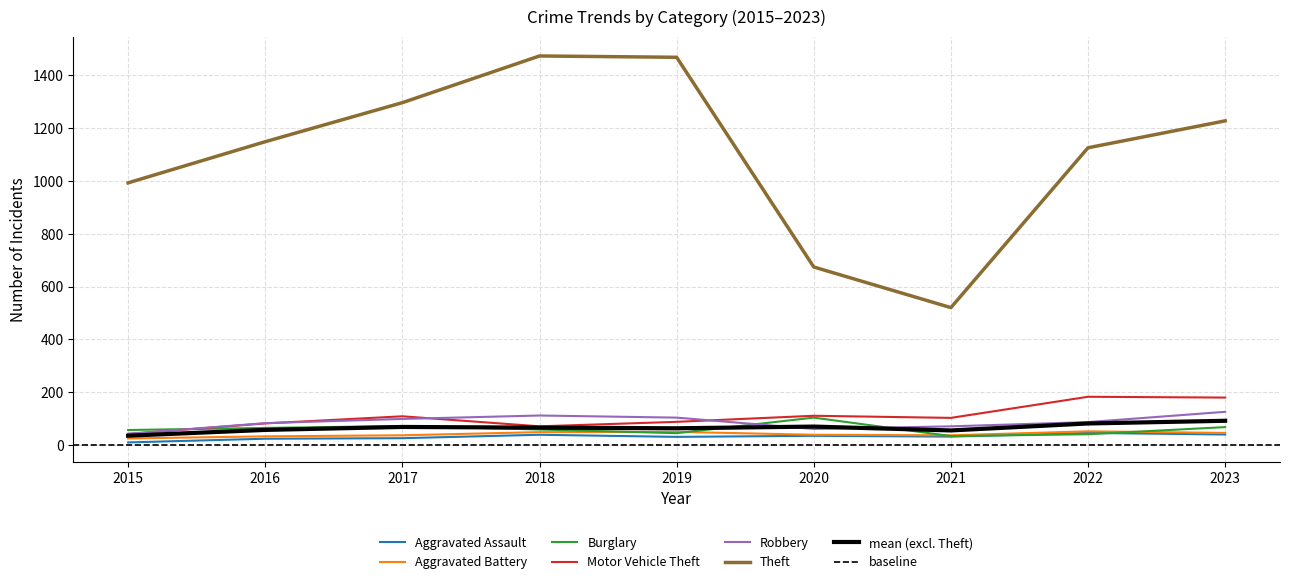

What is the approximate value of Burglary at 2018?

58.0